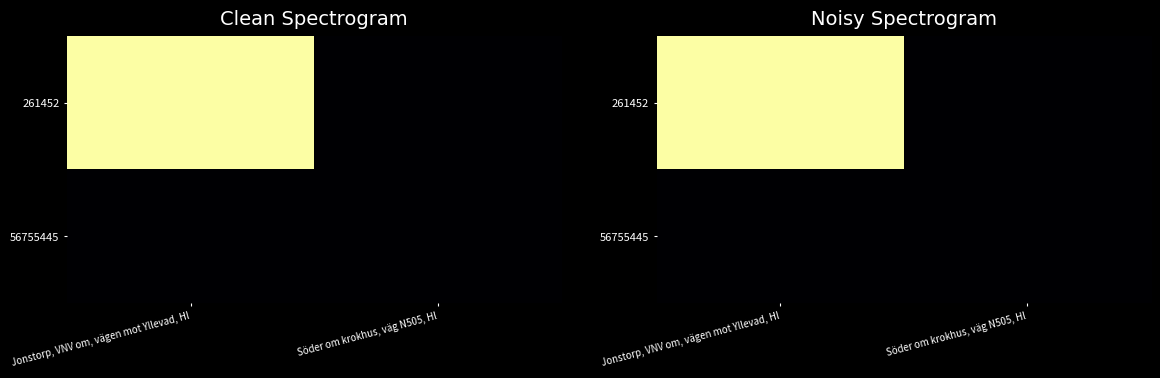

The 56755445 series shows 383694.9 at Jonstorp, VNV om, vägen mot Yllevad, Hl. True or false?

True